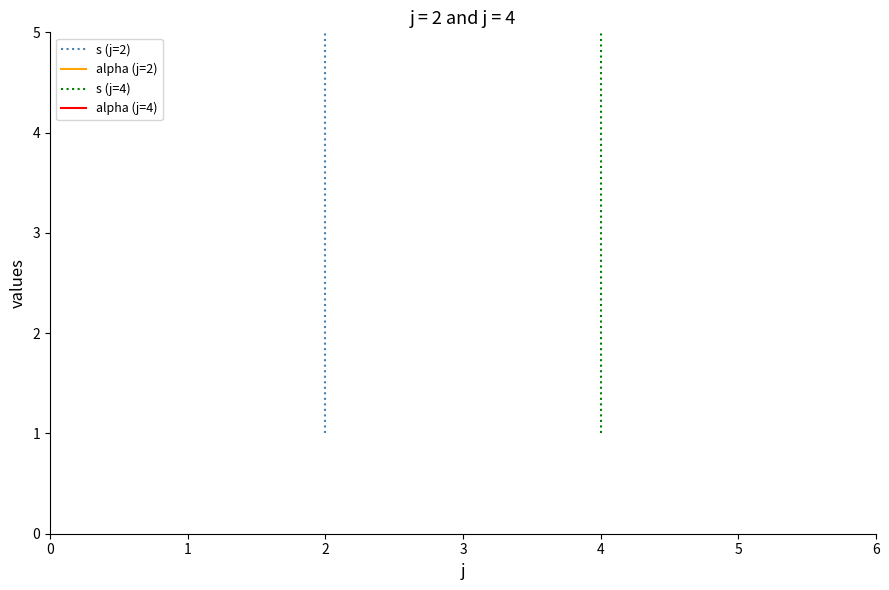

True or false: alpha (j=4) and s (j=2) cross at least once.

False